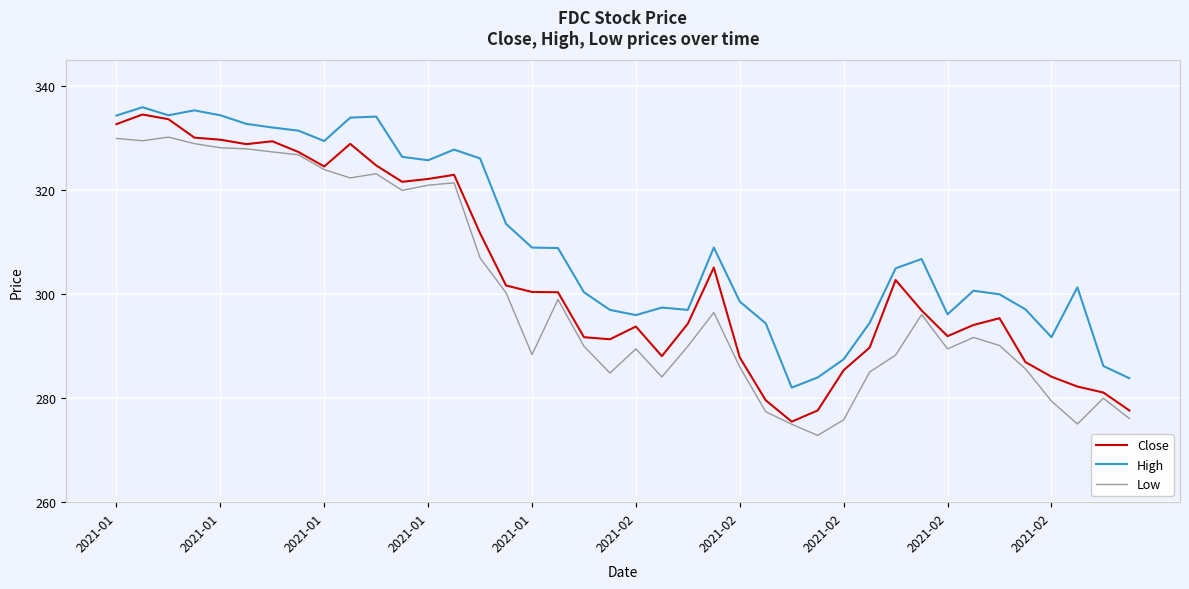

True or false: Close and High cross at least once.

False